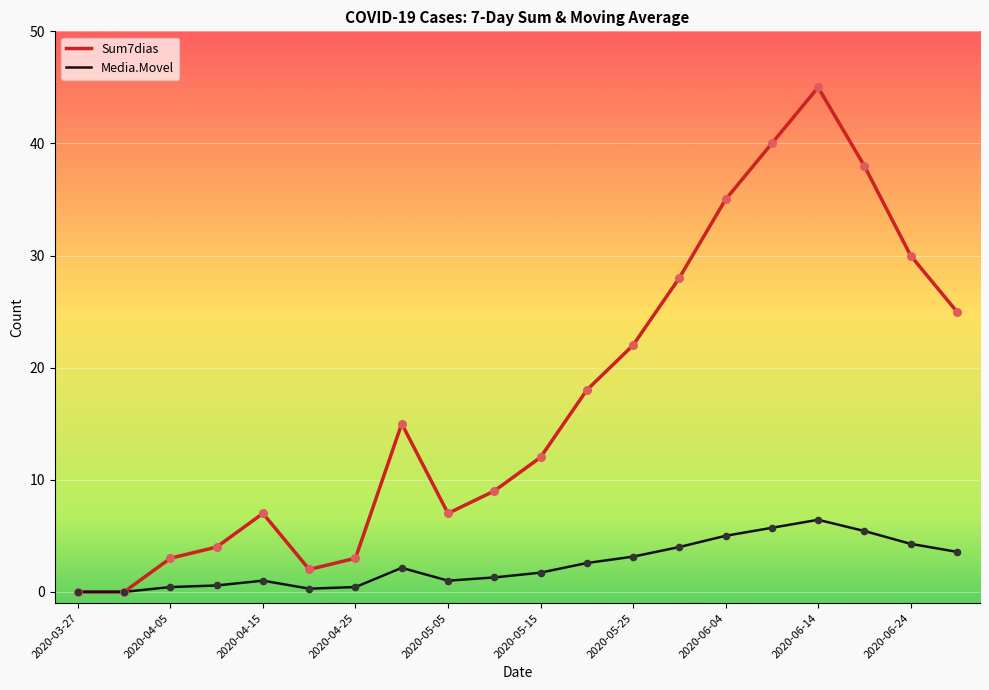

Which series has the widest spread of values?

Sum7dias